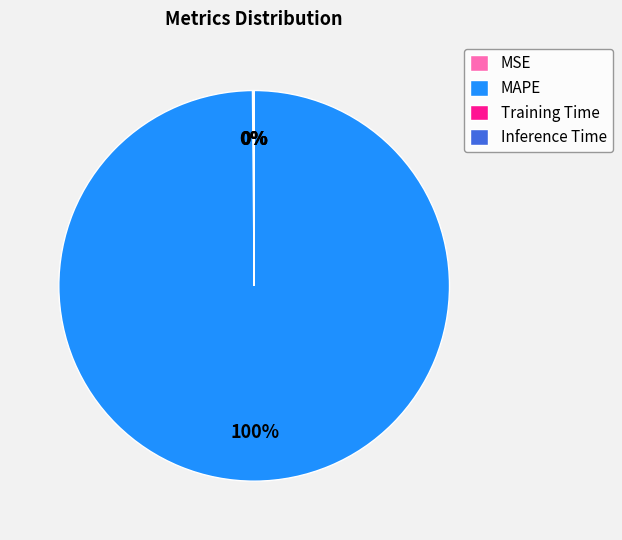

To the nearest percent, what is the average slice percentage?

25%